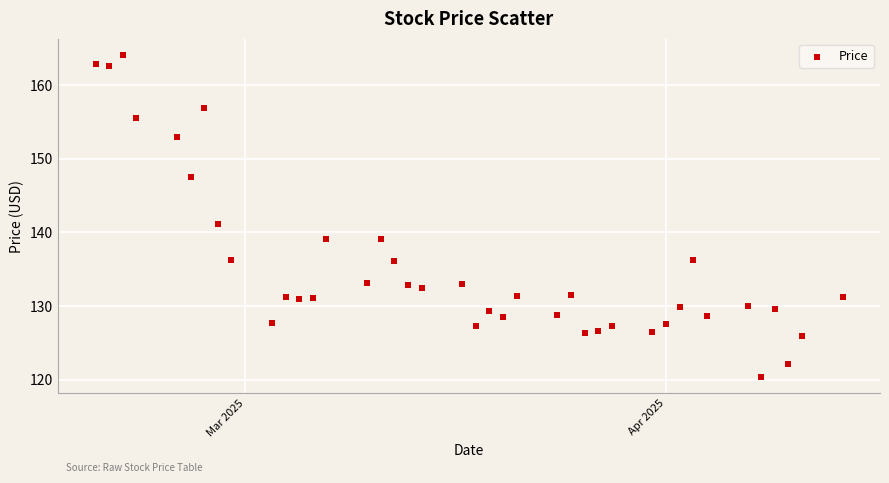

What is the range of X values (max minus min)?

55.0